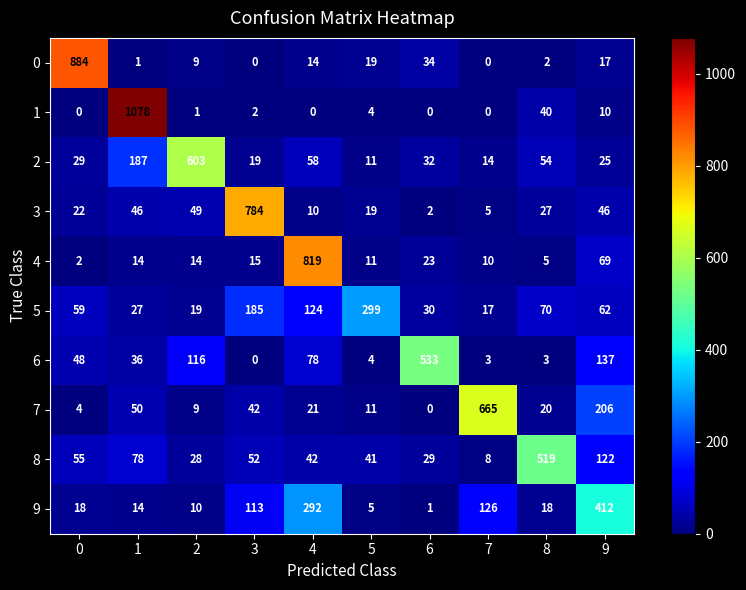

What is the sum of all 5 values?

892